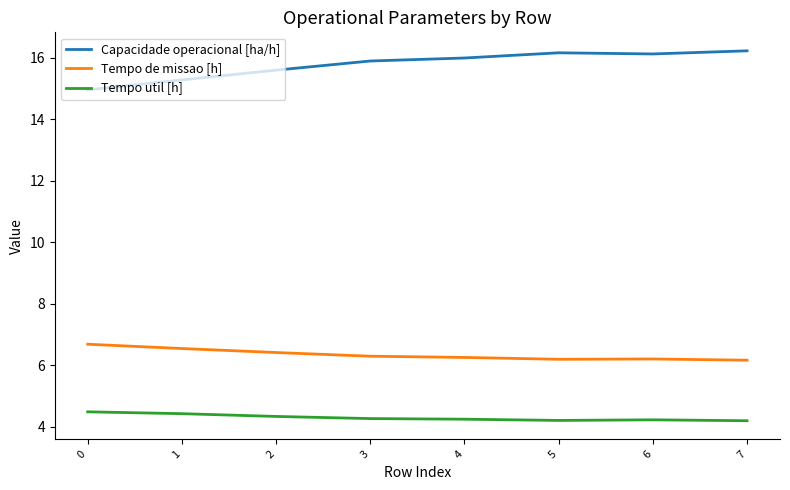

The value of Capacidade operacional [ha/h] at 2 is 9.6. True or false?

False